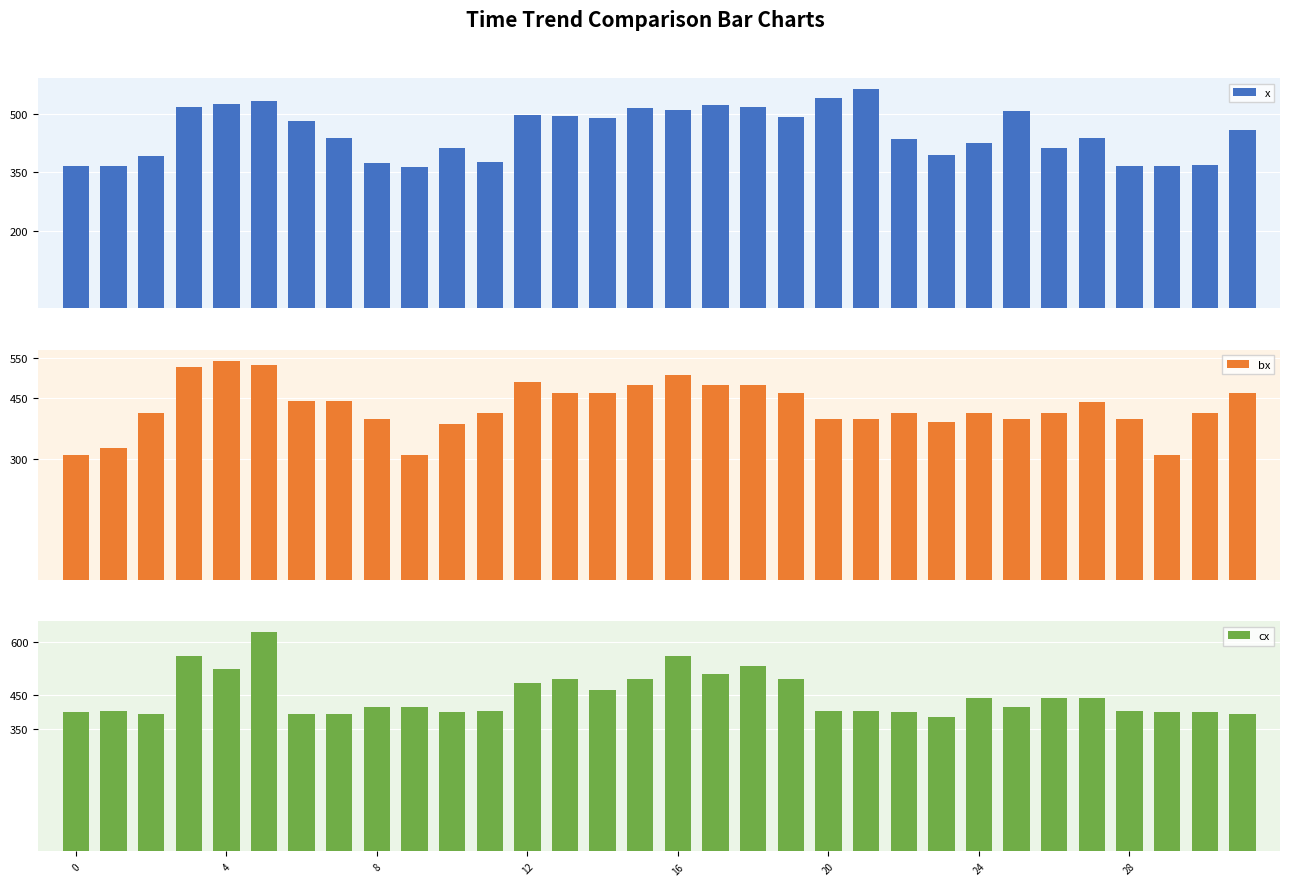

What is the label of the 7th bar from the right?

25